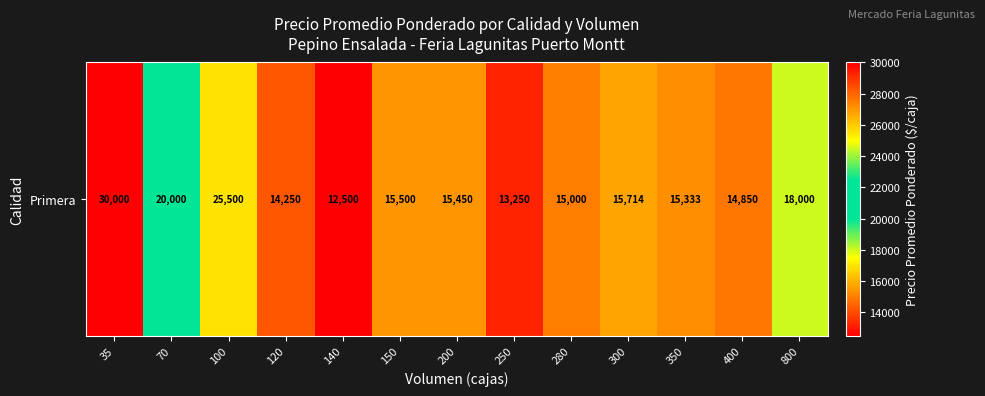

List the labels in order of value, largest first.

35, 100, 70, 800, 300, 150, 200, 350, 280, 400, 120, 250, 140